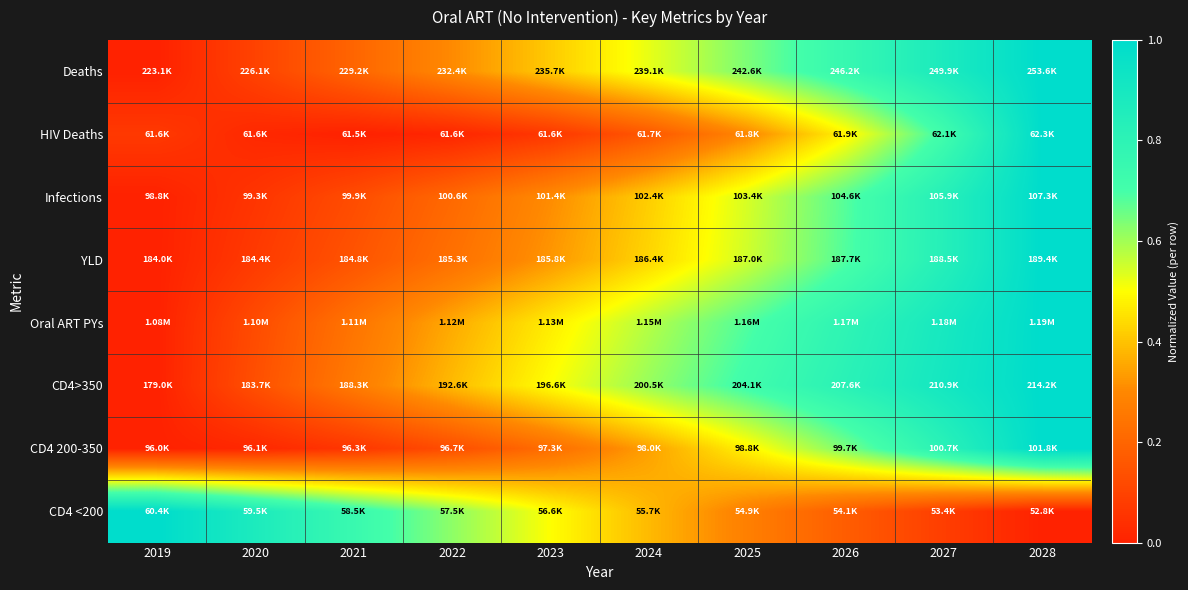

Reading right to left, list all the values displayed in this chart.

Deaths: 2028=1.0	2027=0.9	2026=0.8	2025=0.6	2024=0.5	2023=0.4	2022=0.3	2021=0.2	2020=0.1	2019=0.0
HIV Deaths: 2028=1.0	2027=0.7	2026=0.5	2025=0.3	2024=0.2	2023=0.1	2022=0.0	2021=0.0	2020=0.0	2019=0.1
Infections: 2028=1.0	2027=0.8	2026=0.7	2025=0.5	2024=0.4	2023=0.3	2022=0.2	2021=0.1	2020=0.1	2019=0.0
YLD: 2028=1.0	2027=0.8	2026=0.7	2025=0.6	2024=0.4	2023=0.3	2022=0.2	2021=0.1	2020=0.1	2019=0.0
Oral ART PYs: 2028=1.0	2027=0.9	2026=0.8	2025=0.7	2024=0.6	2023=0.5	2022=0.4	2021=0.2	2020=0.1	2019=0.0
CD4>350: 2028=1.0	2027=0.9	2026=0.8	2025=0.7	2024=0.6	2023=0.5	2022=0.4	2021=0.3	2020=0.1	2019=0.0
CD4 200-350: 2028=1.0	2027=0.8	2026=0.6	2025=0.5	2024=0.3	2023=0.2	2022=0.1	2021=0.1	2020=0.0	2019=0.0
CD4 <200: 2028=0.0	2027=0.1	2026=0.2	2025=0.3	2024=0.4	2023=0.5	2022=0.6	2021=0.7	2020=0.9	2019=1.0